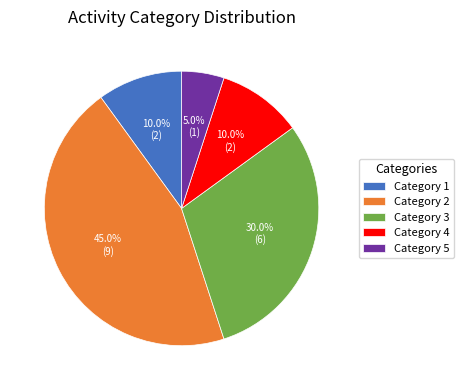

Combined, do Category 5 and Category 3 account for over 50%?

No